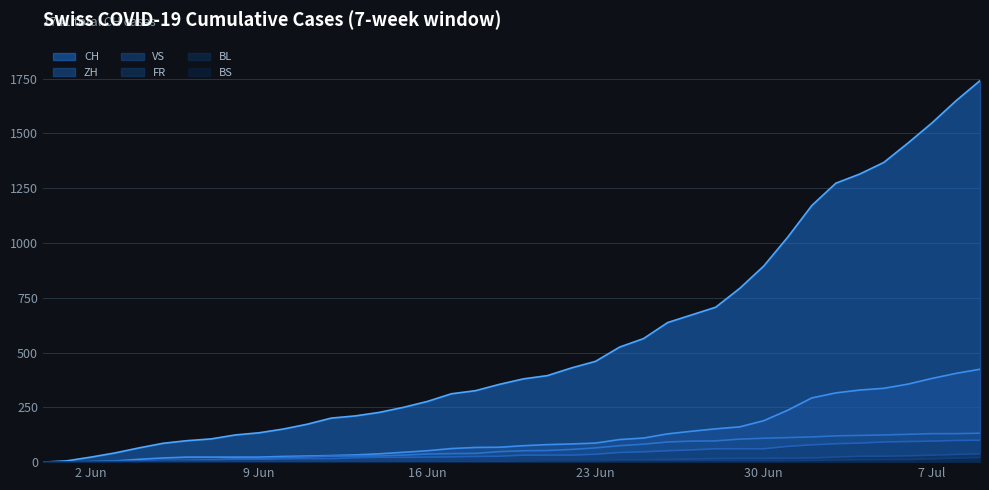

What is the sum of all VS values?

2384